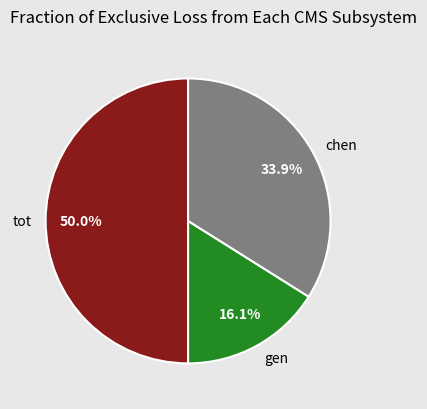

What portion of the pie excludes gen?

83.9%